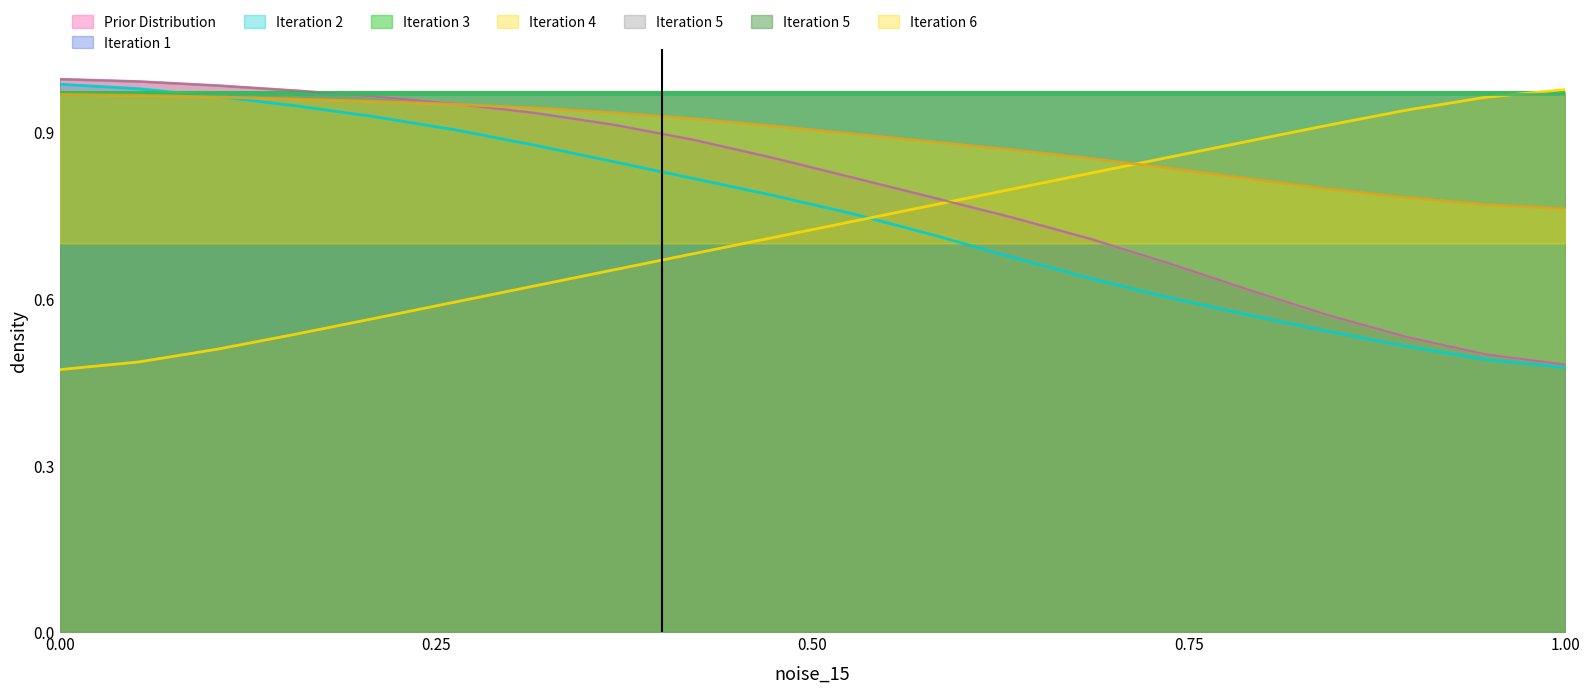

At how many categories does at least one series exceed 0?

20